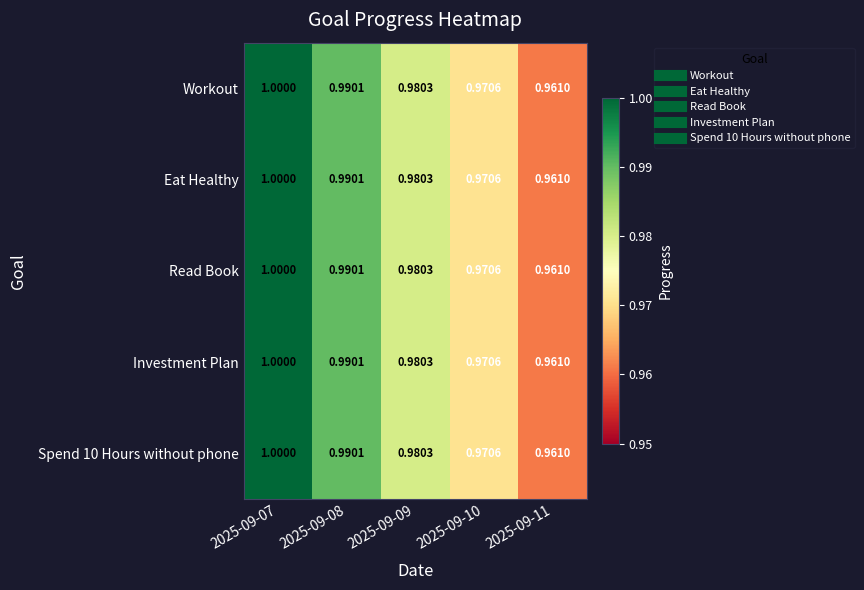

Is the value of Workout at 2025-09-09 greater than the value of Eat Healthy at 2025-09-08?

No